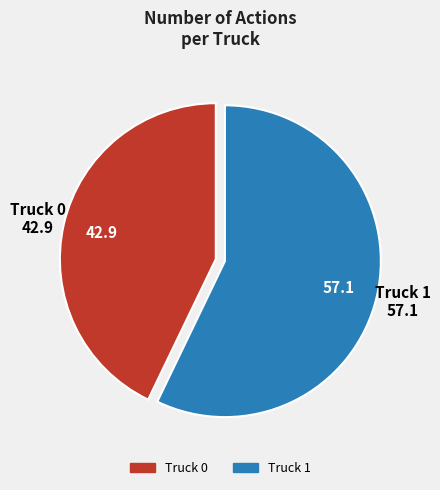

Which slice is the largest?

Truck 1